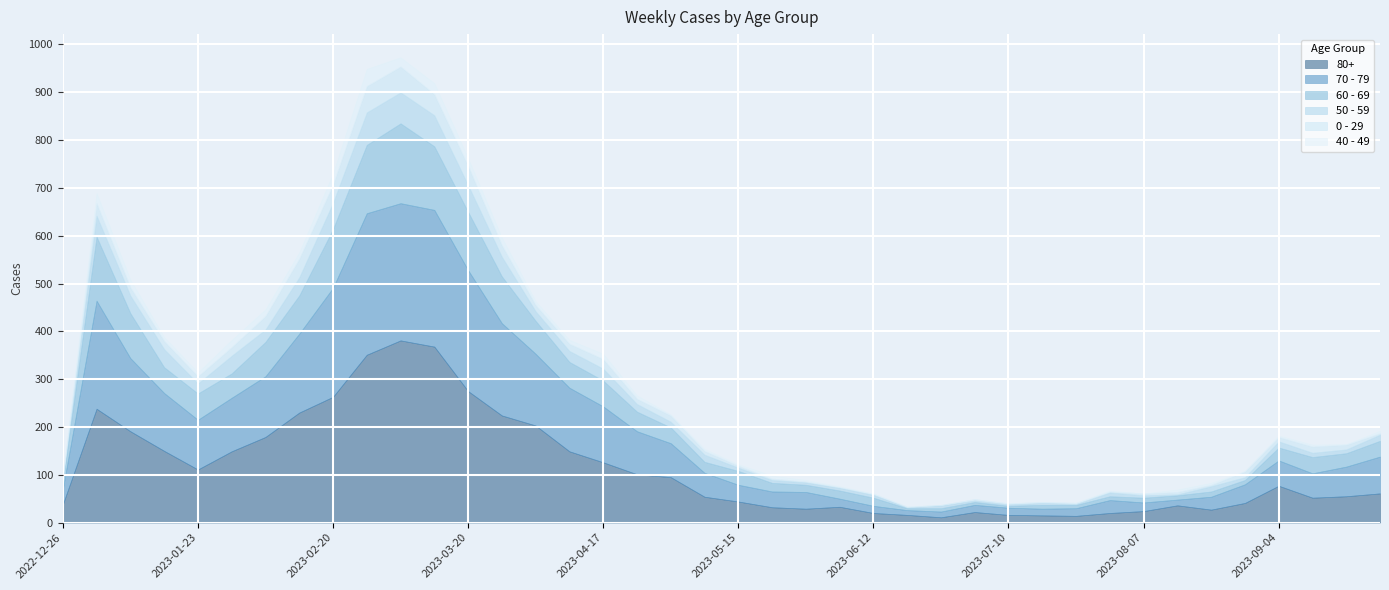

What is the difference between the maximum and second lowest values in the 50 - 59 series?

66